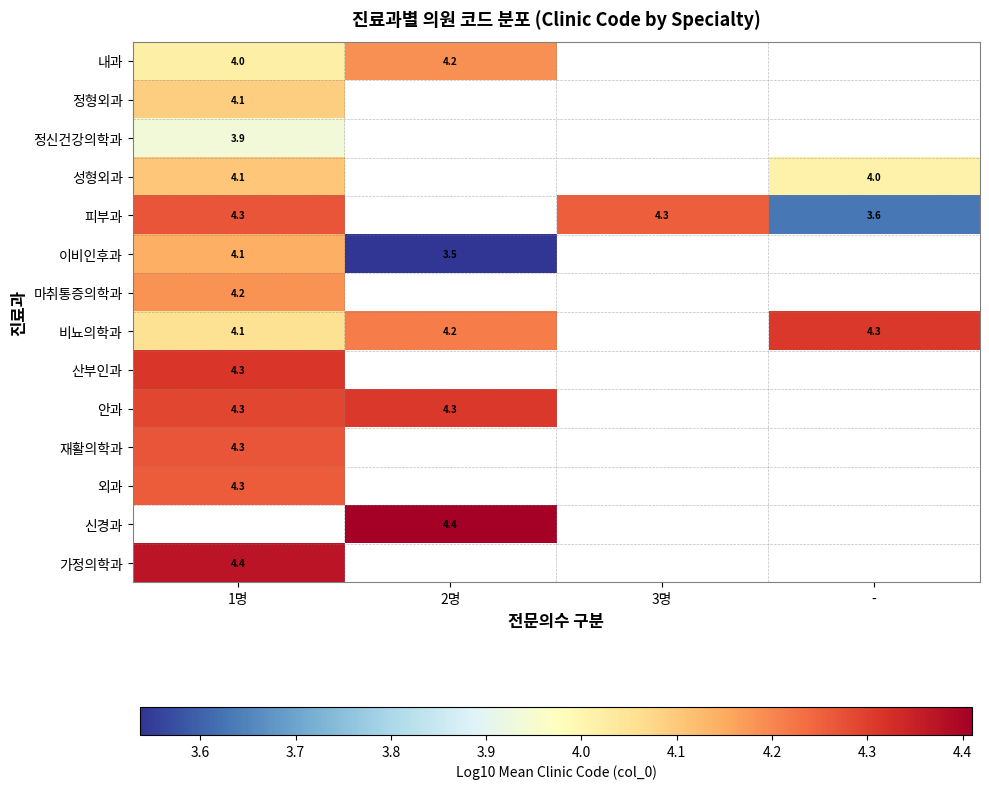

Count the number of data series in this chart.

14